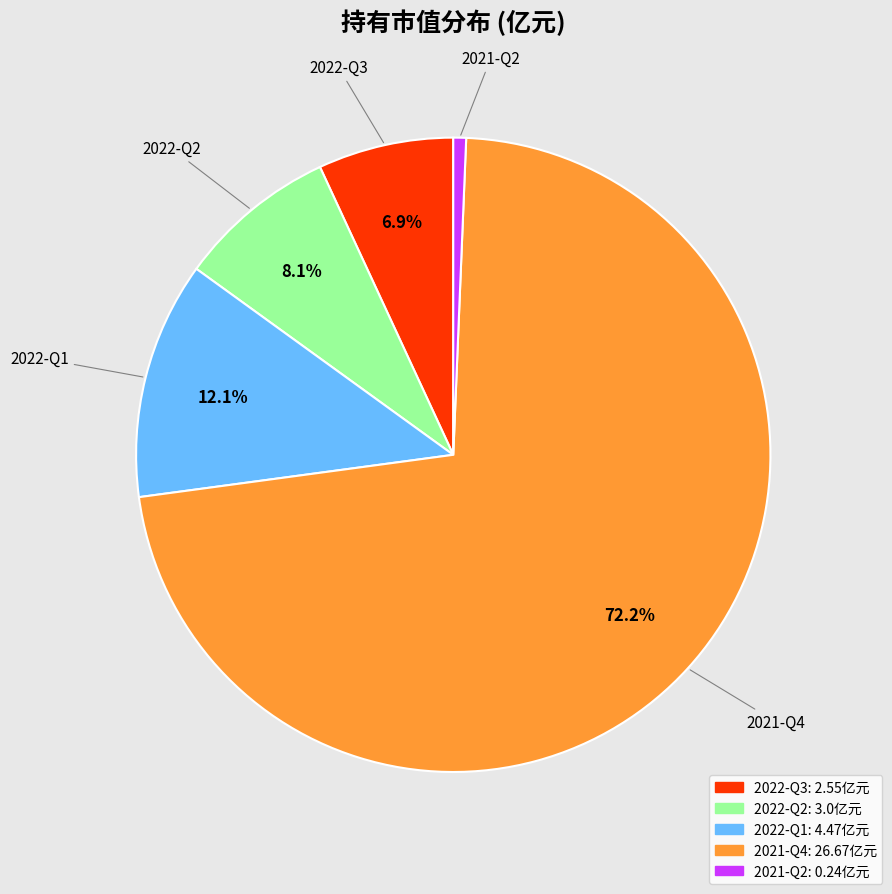

Which slice is the largest?

2021-Q4